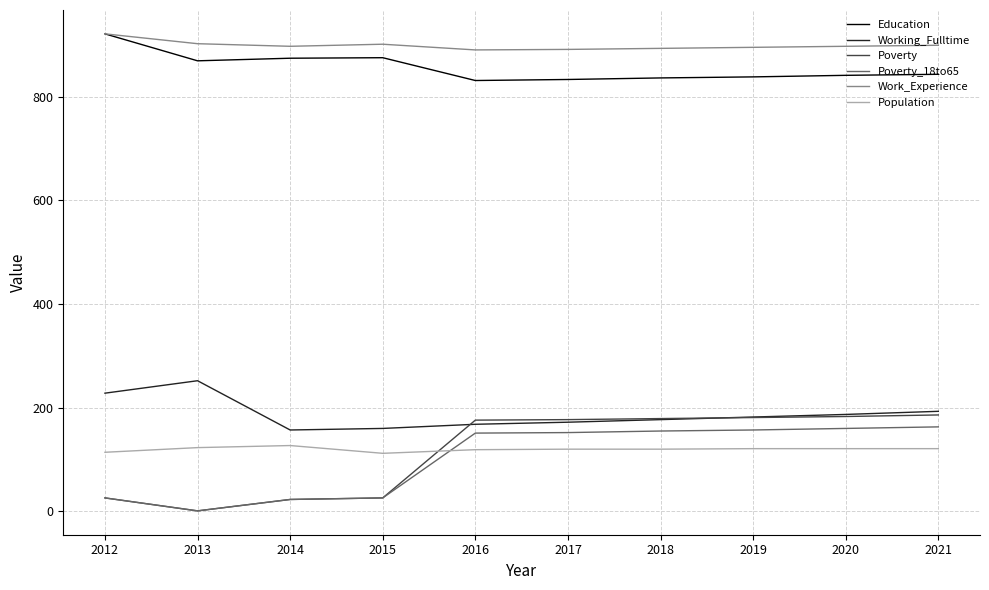

The Poverty series shows 255 at 2021. True or false?

False